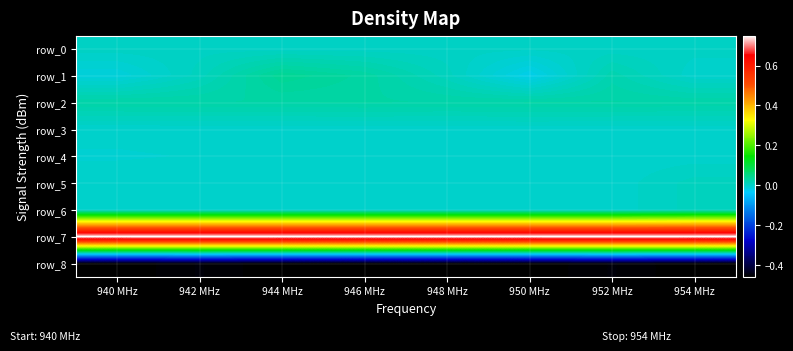

Where is row_7 nearest to the value 0?

940 MHz